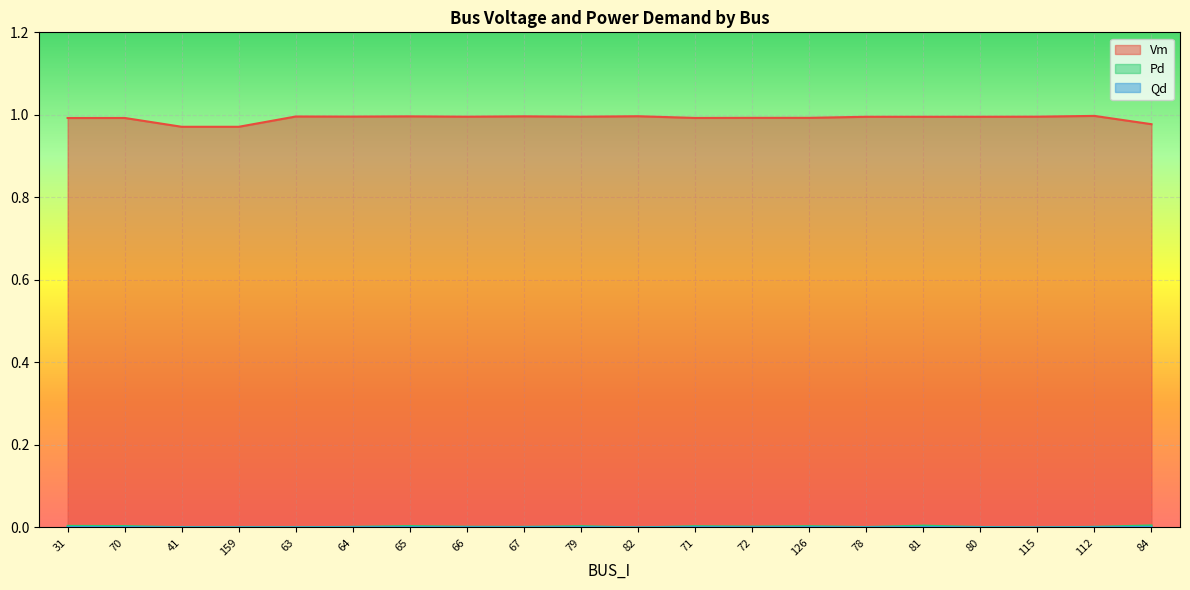

Is it true that Vm equals 1.0 at 126?

True